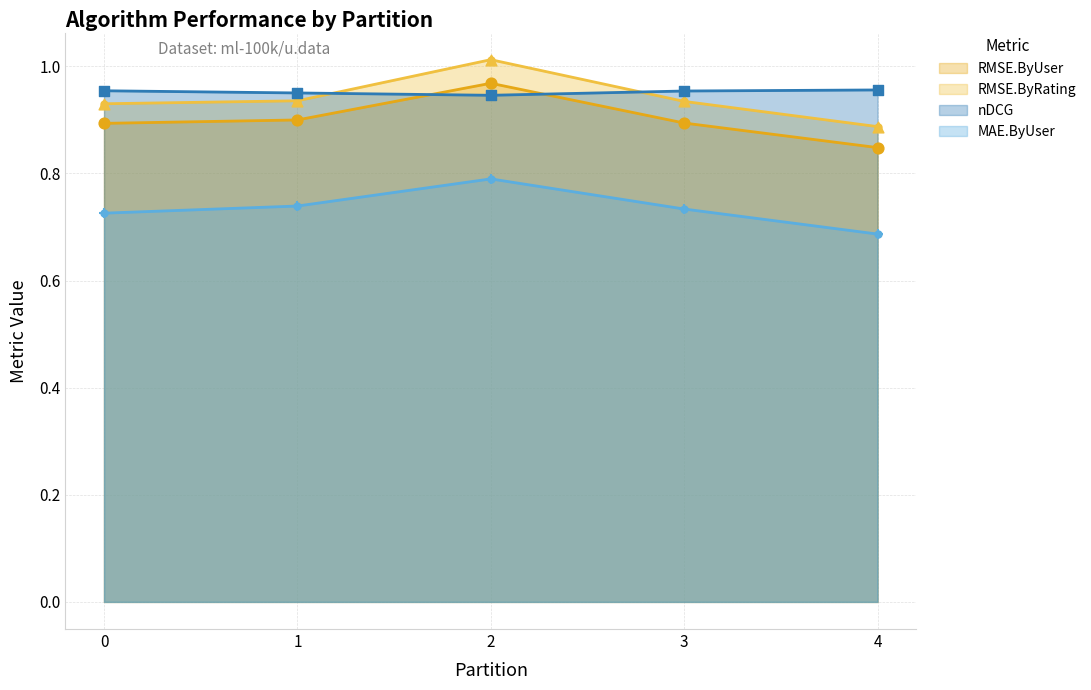

Which series reaches the minimum Y coordinate?

MAE.ByUser